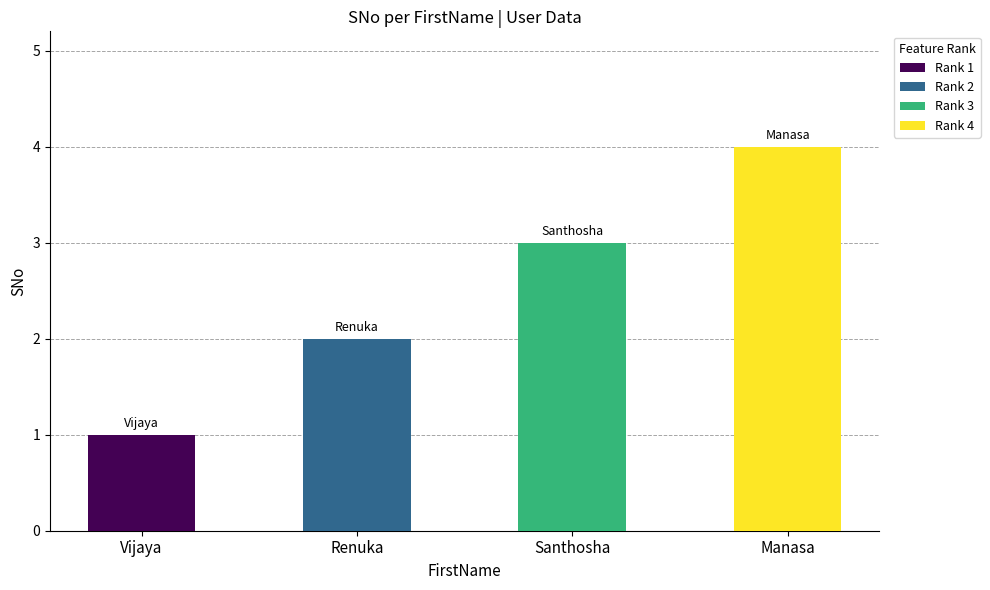

What is the label of the 3rd bar from the right?

Renuka